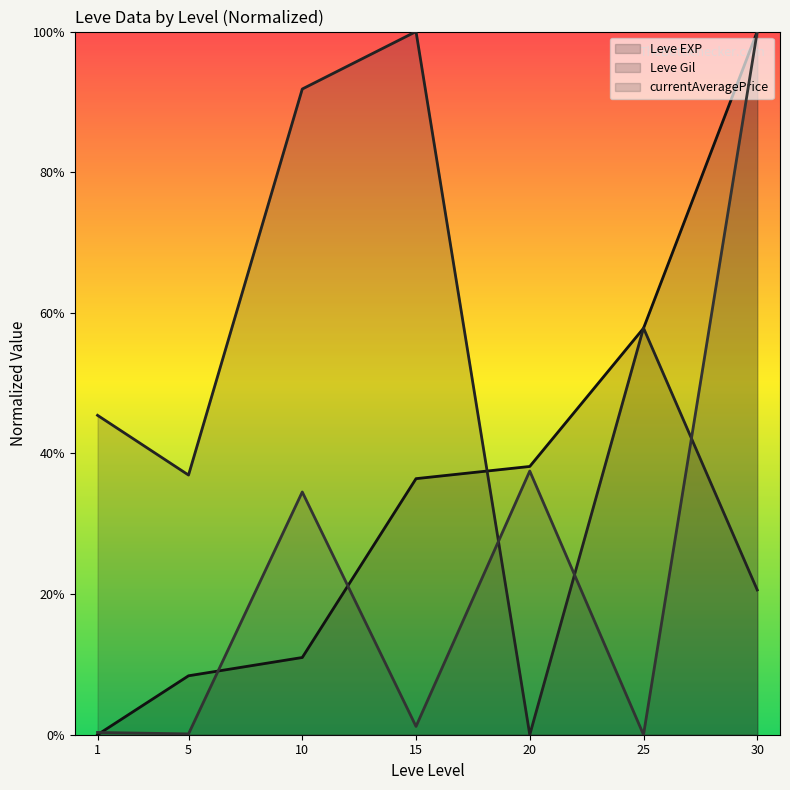

How many interior local peaks does the currentAveragePrice series have?

2